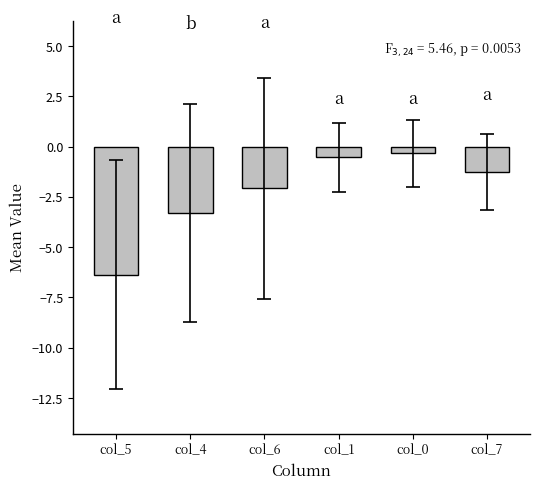

Reading left to right, transcribe all the data shown in this chart.

-6.4	-3.3	-2.1	-0.5	-0.3	-1.3